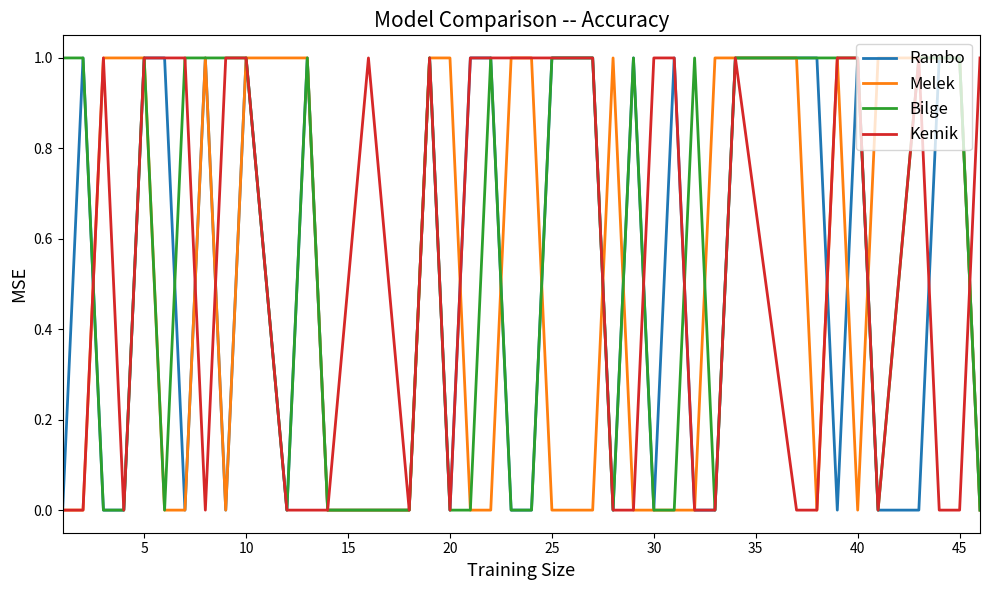

What is the total value across all series at 5?

4